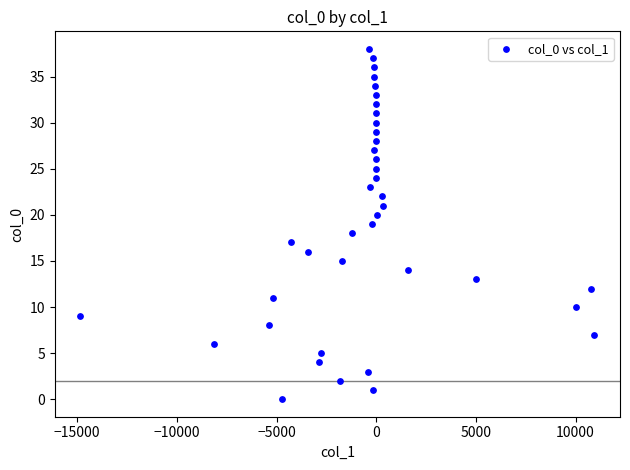

What is the range of Y values (max minus min)?

38